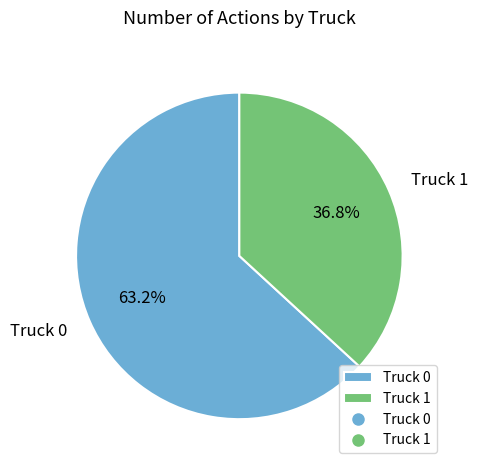

The Truck 0 slice represents 63% of the pie. True or false?

True